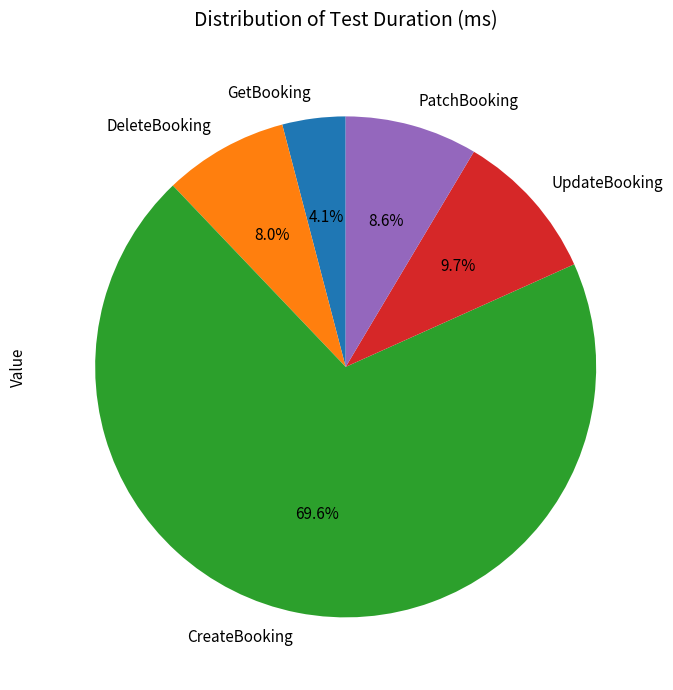

To the nearest percent, what is the difference between the CreateBooking and PatchBooking slice percentages?

61%